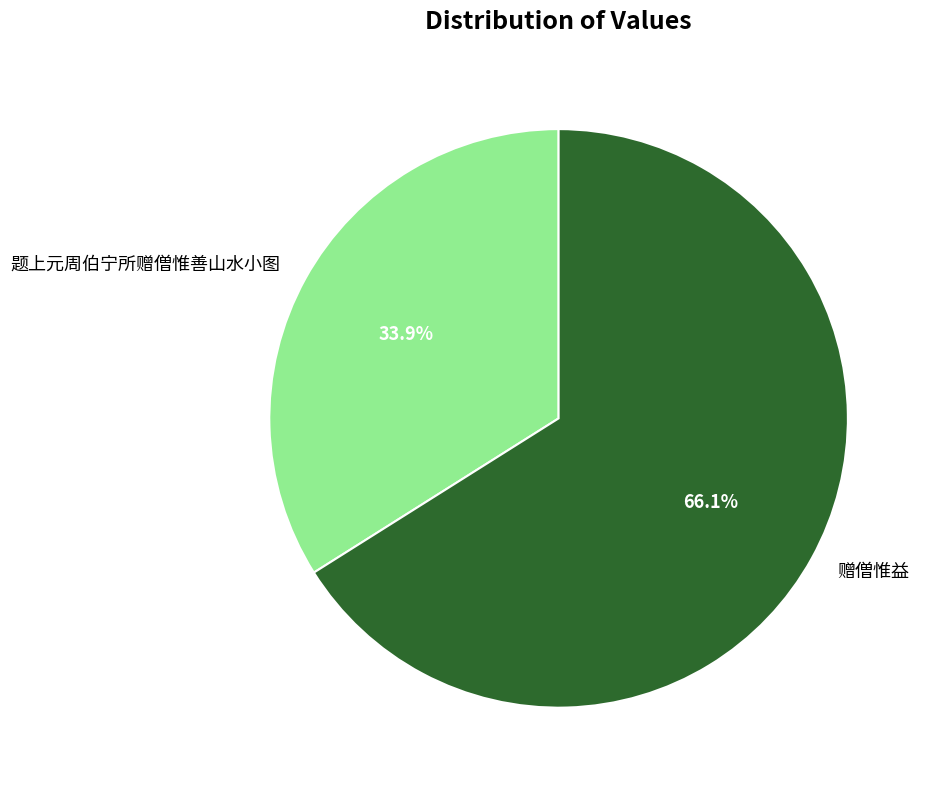

Does 赠僧惟益 account for over 50% of the chart?

Yes